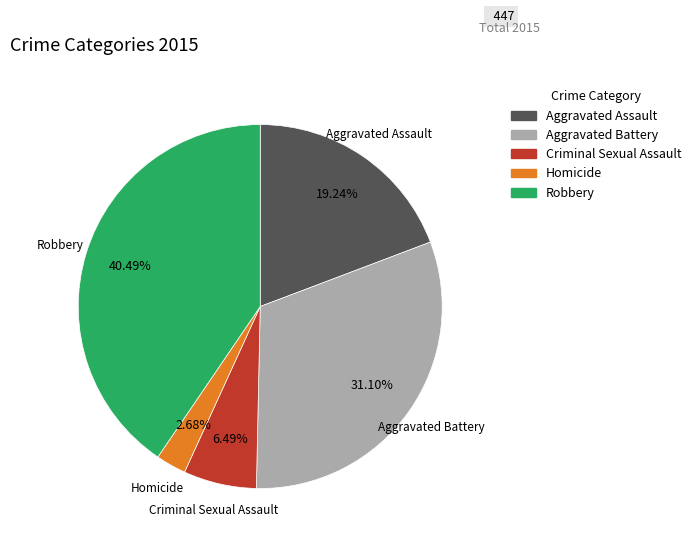

The Robbery slice represents 40% of the pie. True or false?

True